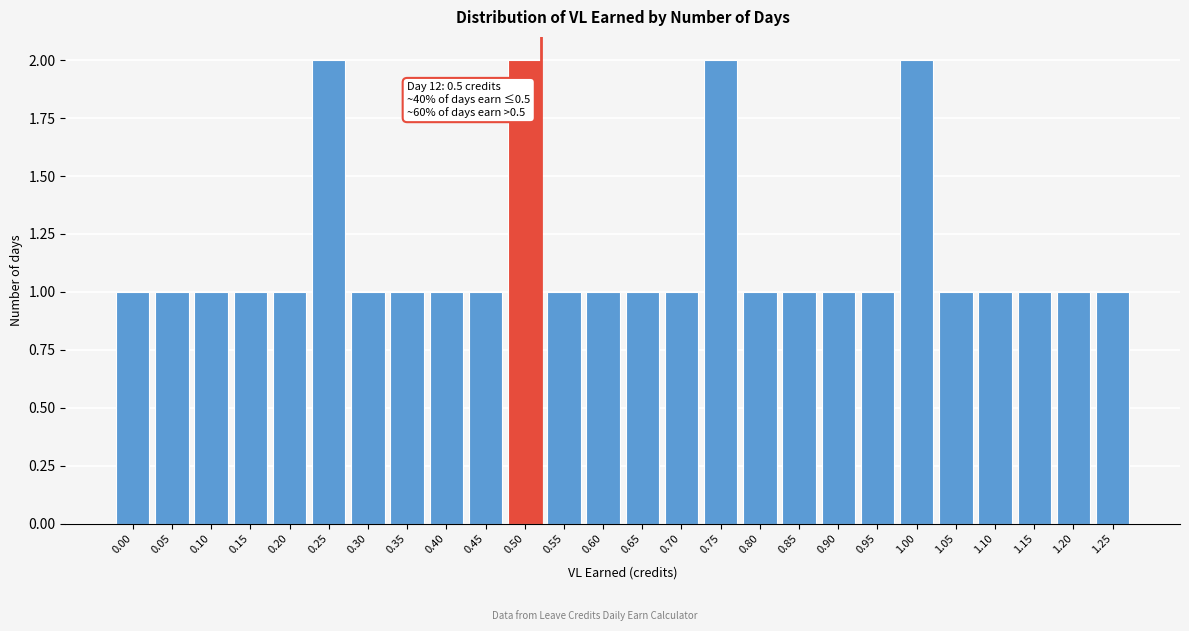

Reading right to left, list all the values displayed in this chart.

1	1	1	1	1	2	1	1	1	1	2	1	1	1	1	2	1	1	1	1	2	1	1	1	1	1